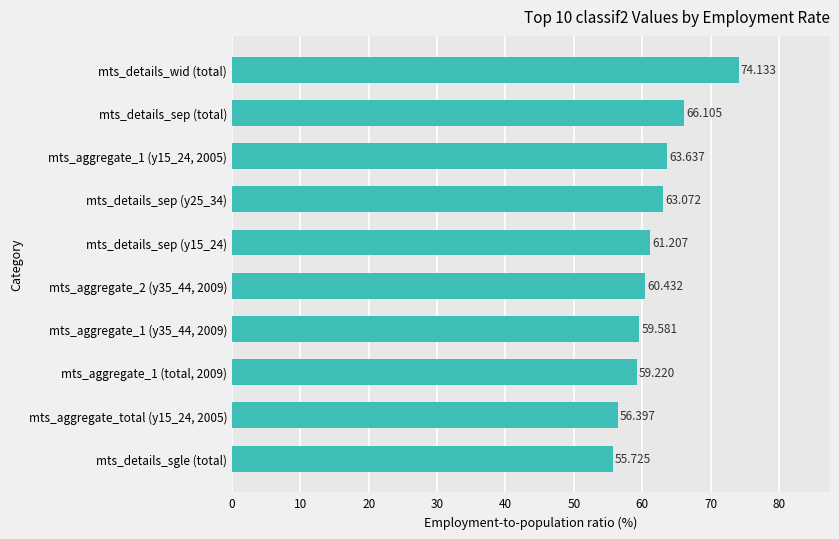

What is the difference between the second highest and minimum values?

10.4